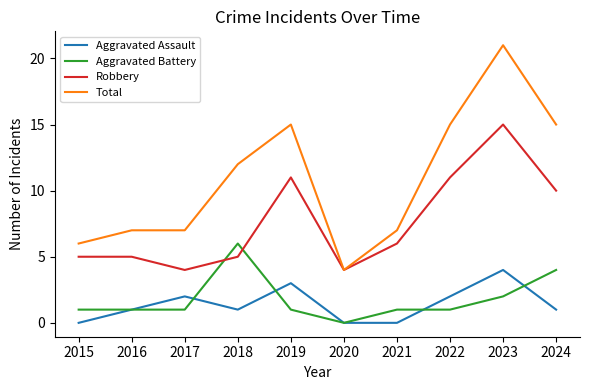

Is the value of Total at 2017 greater than the value of Robbery at 2018?

Yes